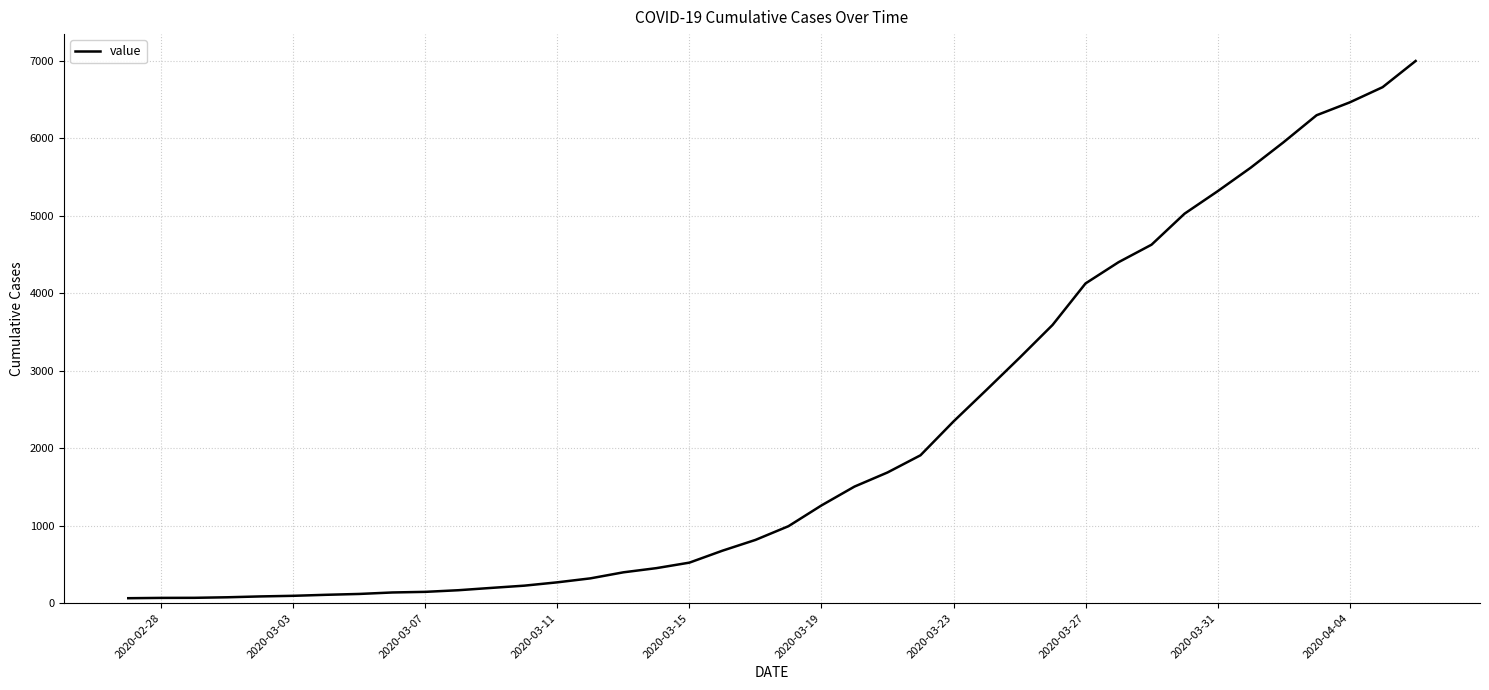

What is the maximum value shown in the chart?

6995